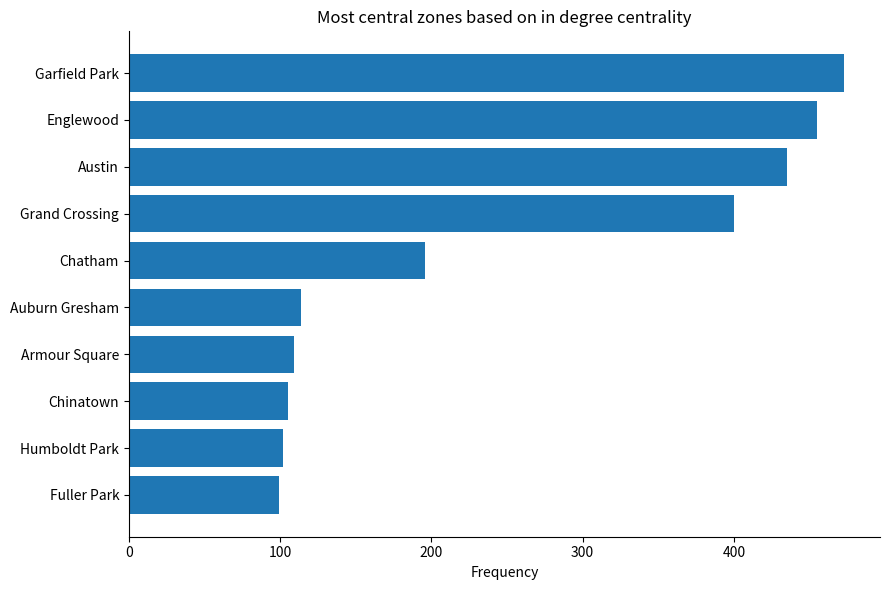

What is the approximate value at Auburn Gresham?

114